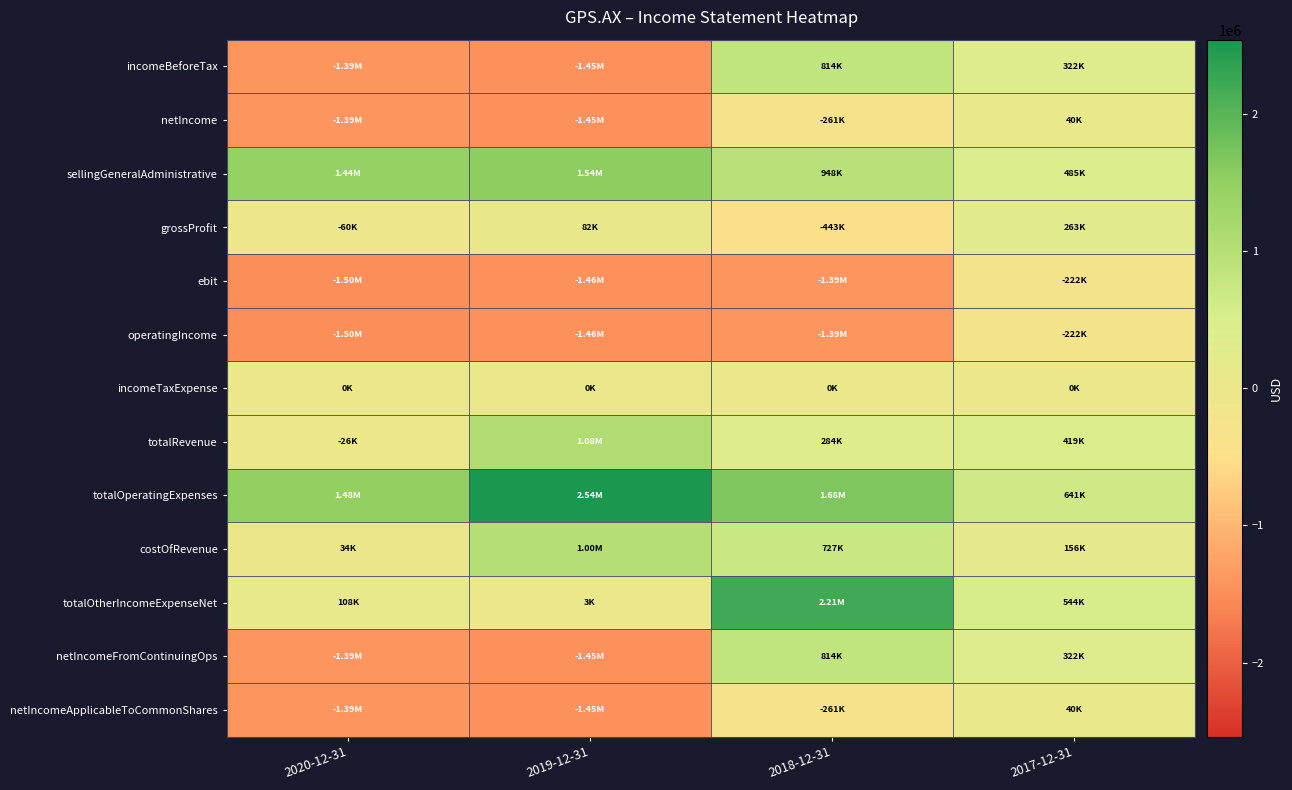

Reading left to right, what are all the values shown in this chart?

incomeBeforeTax: 2020-12-31=-1393000	2019-12-31=-1454000	2018-12-31=814000	2017-12-31=322000
netIncome: 2020-12-31=-1393000	2019-12-31=-1454000	2018-12-31=-261000	2017-12-31=40000
sellingGeneralAdministrative: 2020-12-31=1441000	2019-12-31=1539000	2018-12-31=948000	2017-12-31=485000
grossProfit: 2020-12-31=-60000	2019-12-31=82000	2018-12-31=-443000	2017-12-31=263000
ebit: 2020-12-31=-1501000	2019-12-31=-1457000	2018-12-31=-1391000	2017-12-31=-222000
operatingIncome: 2020-12-31=-1501000	2019-12-31=-1457000	2018-12-31=-1391000	2017-12-31=-222000
incomeTaxExpense: 2020-12-31=0	2019-12-31=0	2018-12-31=0	2017-12-31=0
totalRevenue: 2020-12-31=-26000	2019-12-31=1083000	2018-12-31=284000	2017-12-31=419000
totalOperatingExpenses: 2020-12-31=1475000	2019-12-31=2540000	2018-12-31=1675000	2017-12-31=641000
costOfRevenue: 2020-12-31=34000	2019-12-31=1001000	2018-12-31=727000	2017-12-31=156000
totalOtherIncomeExpenseNet: 2020-12-31=108000	2019-12-31=3000	2018-12-31=2205000	2017-12-31=544000
netIncomeFromContinuingOps: 2020-12-31=-1393000	2019-12-31=-1454000	2018-12-31=814000	2017-12-31=322000
netIncomeApplicableToCommonShares: 2020-12-31=-1393000	2019-12-31=-1454000	2018-12-31=-261000	2017-12-31=40000